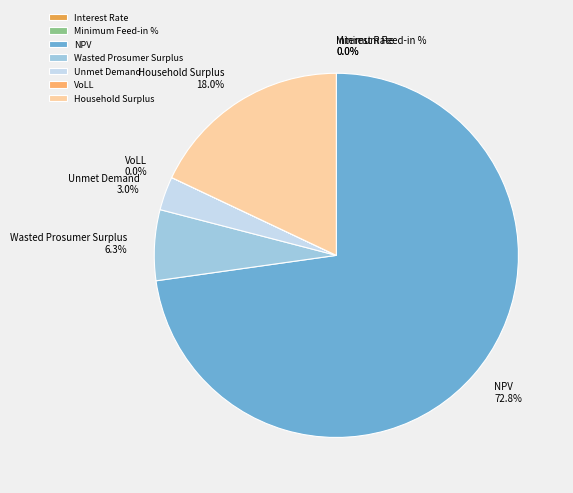

What percentage is the NPV slice, to the nearest percent?

73%